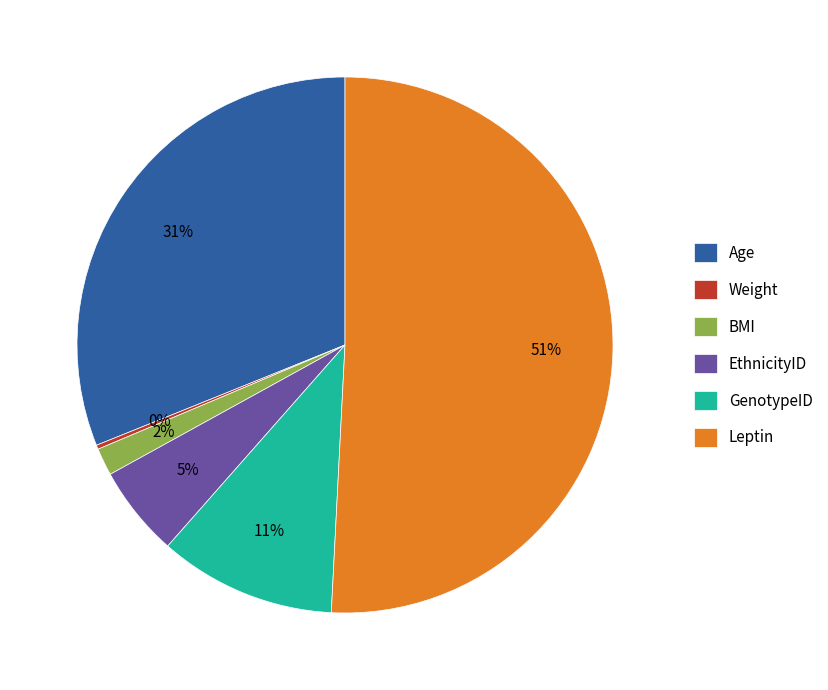

Is the sum of Age and Leptin greater than half?

Yes